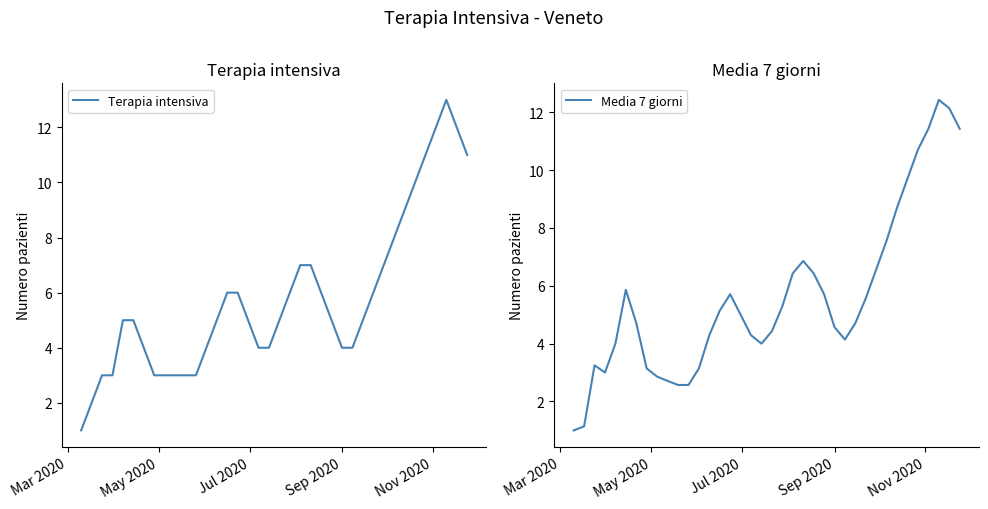

What is the maximum value for Media 7 giorni?

12.4